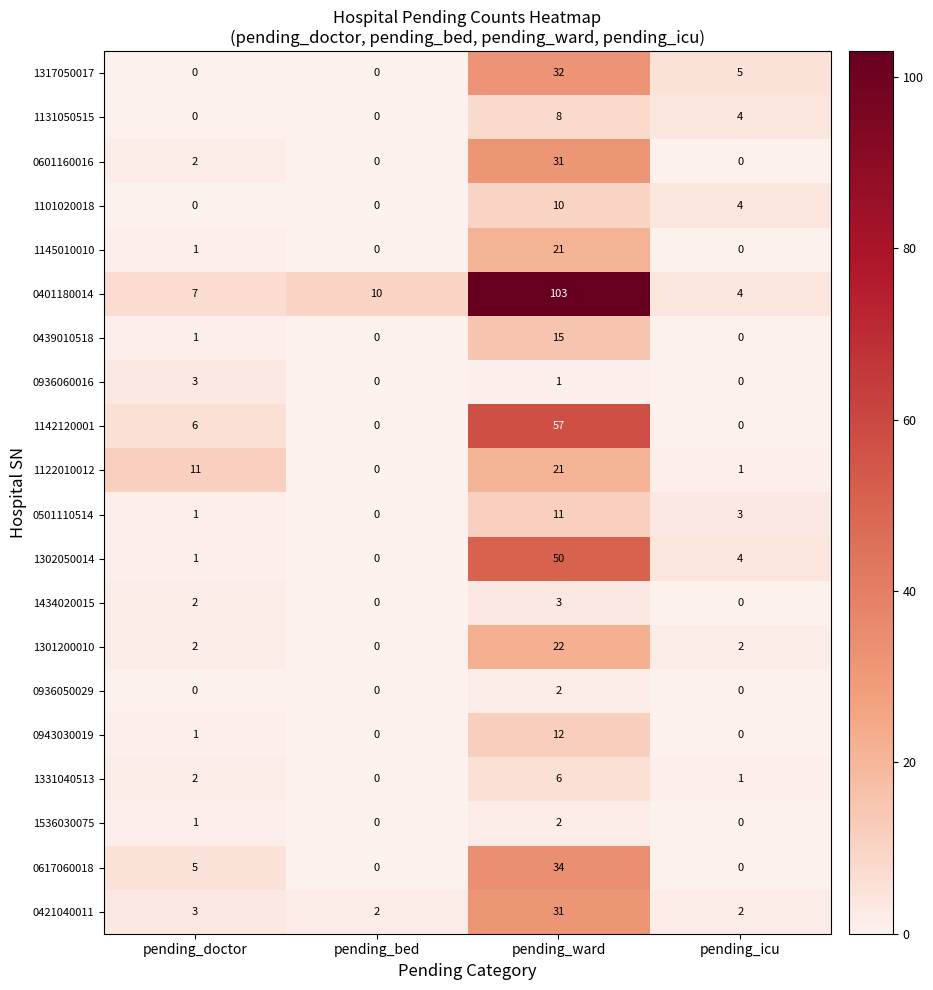

How many categories are shown in the chart?

4